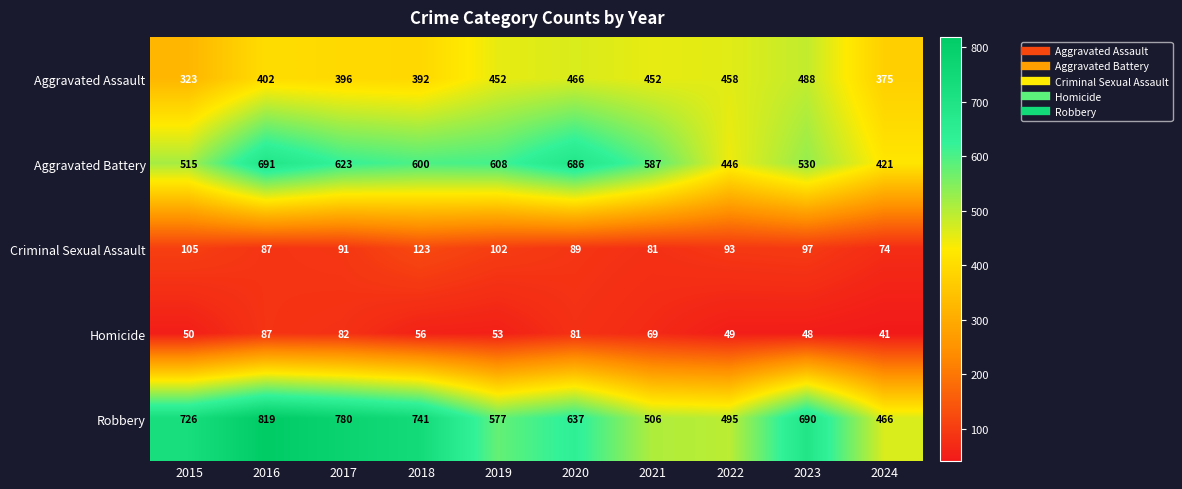

At which label is Robbery closest to 642?

2020